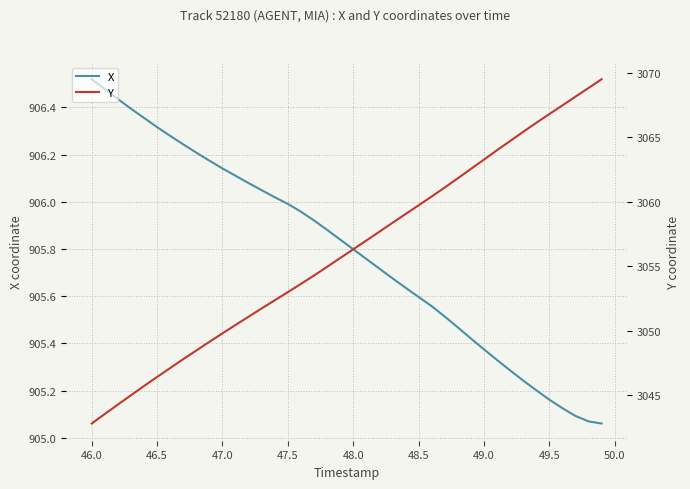

Is it true that X equals 471.9 at 48.0?

False